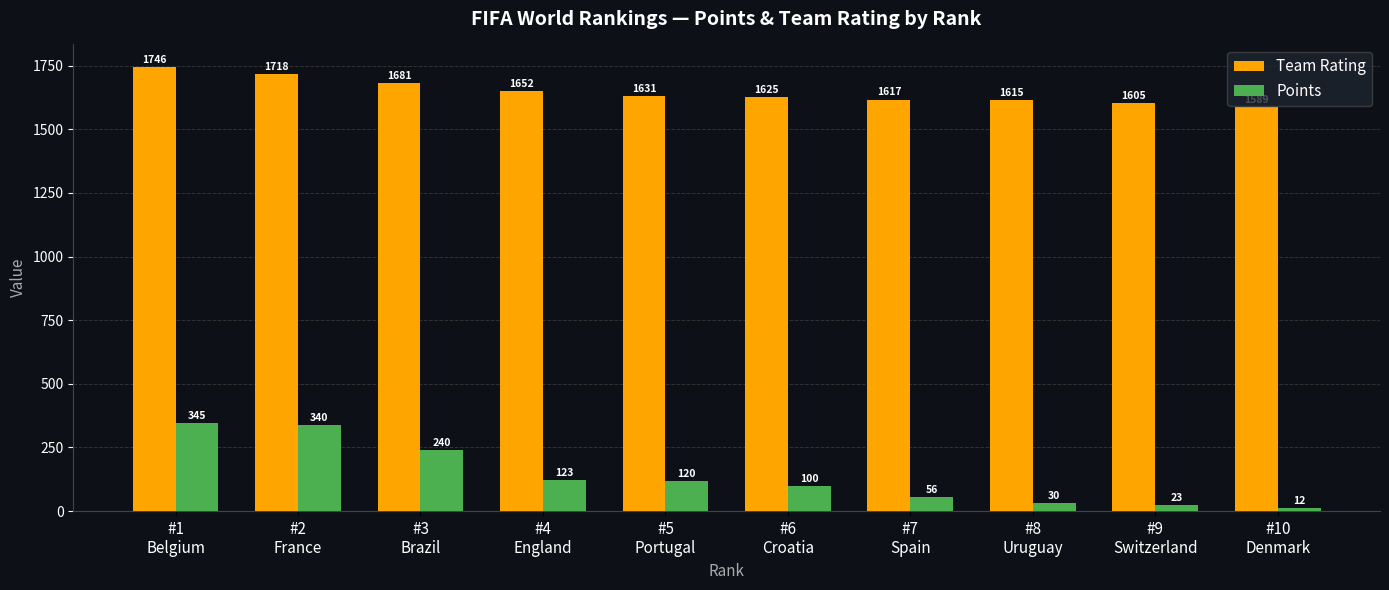

Rank the series by their maximum value, from lowest to highest.

Points, Team Rating